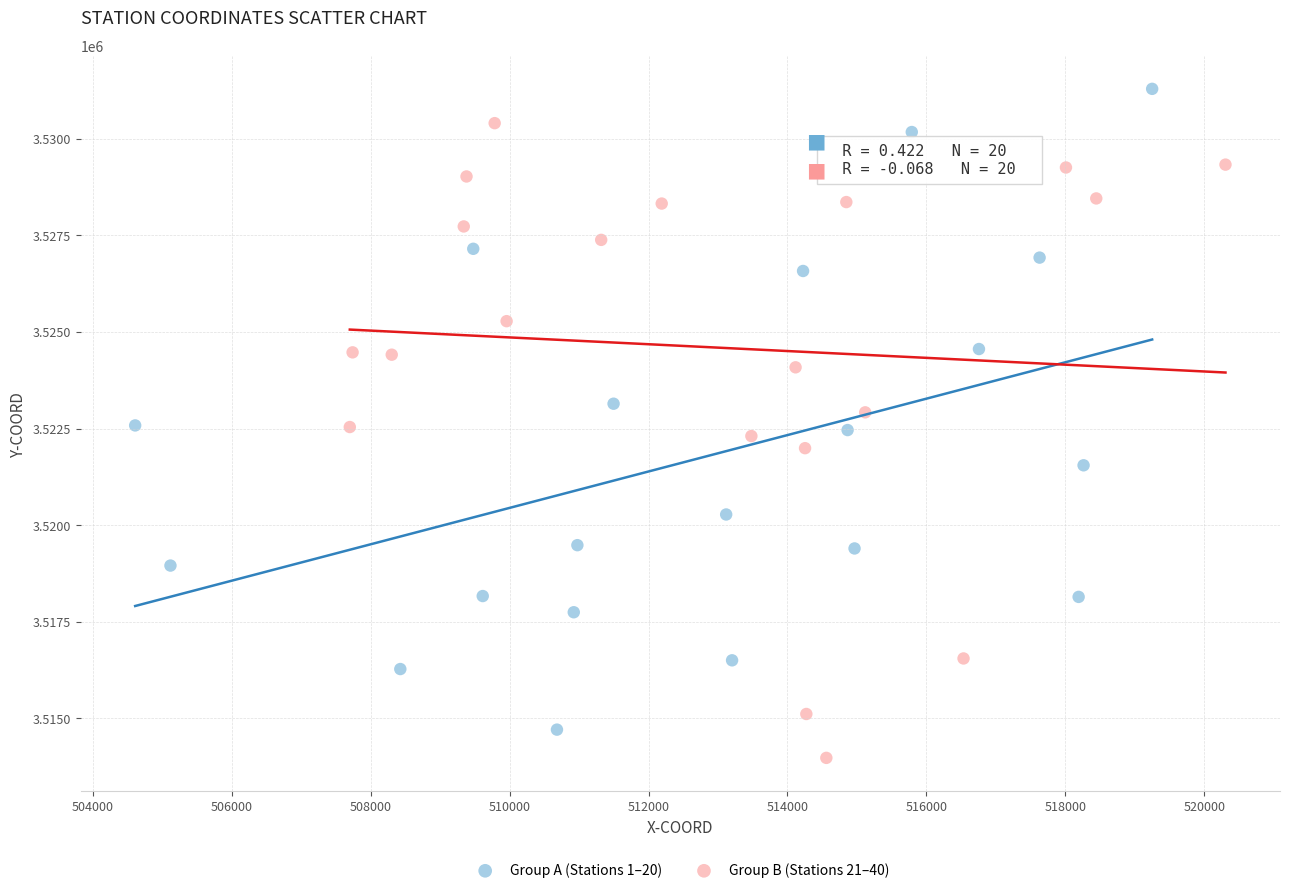

What are all the series names shown in the legend?

Group A (Stations 1–20), Group B (Stations 21–40)